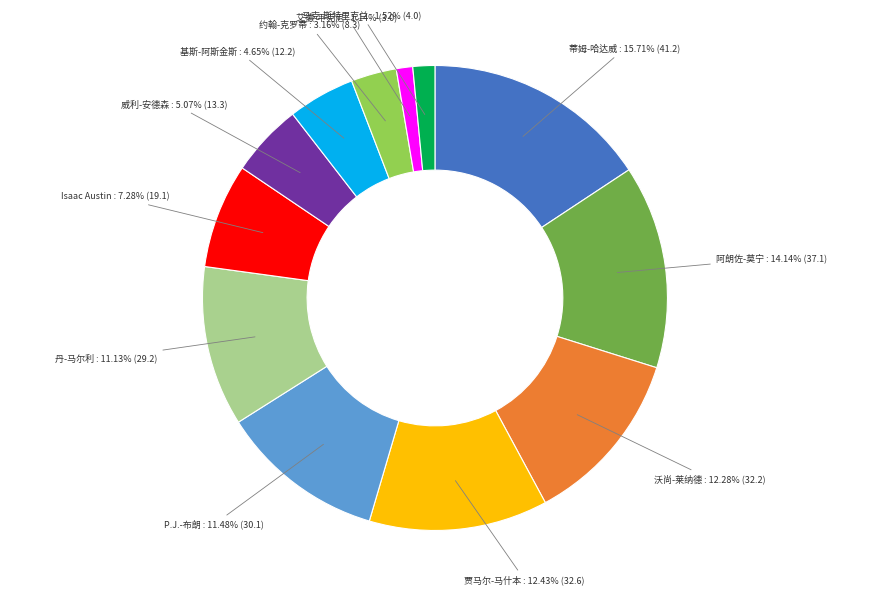

True or false: 基斯-阿斯金斯 accounts for 5% of the total.

True